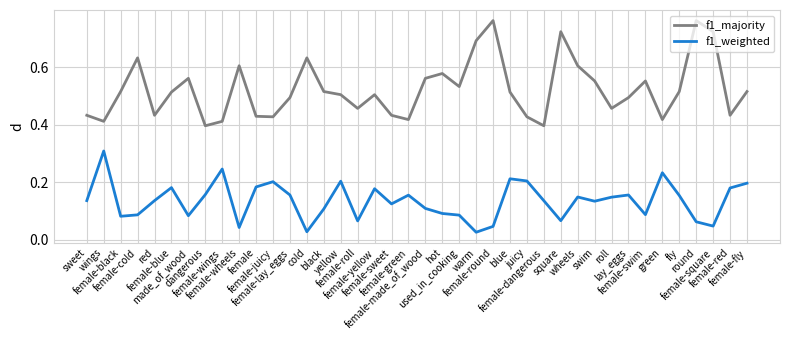

True or false: f1_weighted and f1_majority intersect in this chart.

False